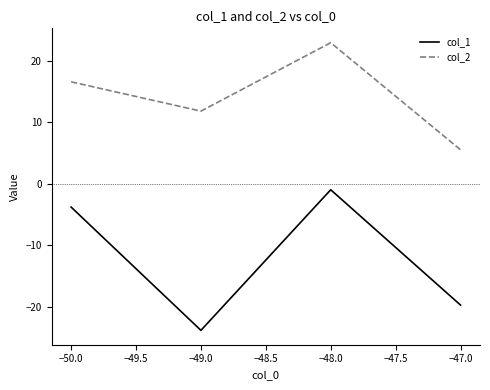

At which category is the sum across all series the highest?

−48.0